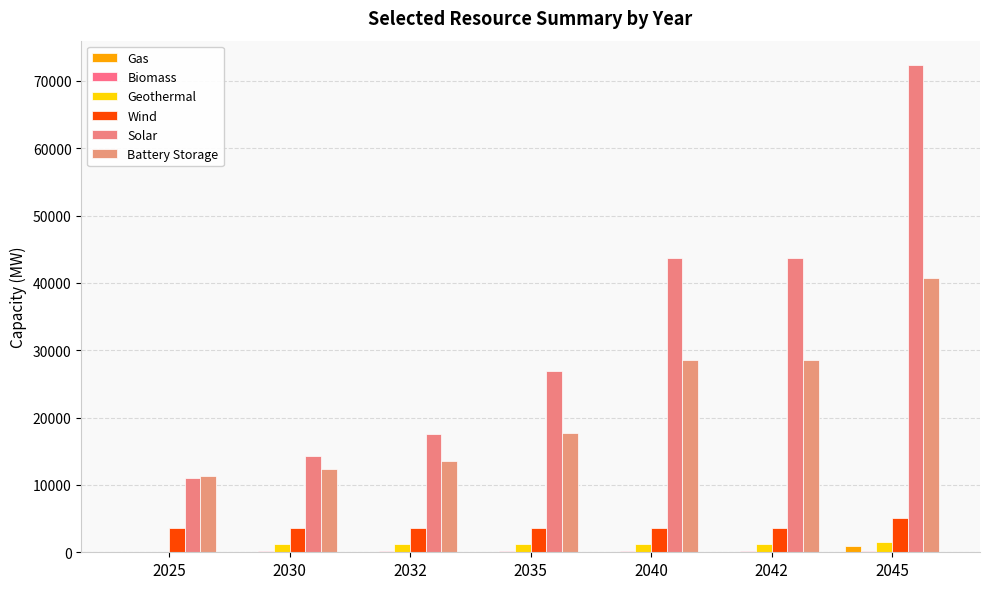

How many distinct data groups are displayed?

6